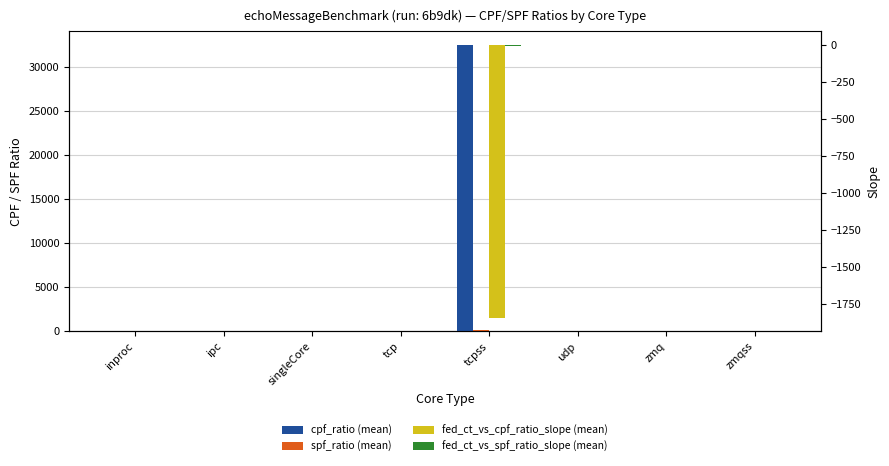

What is the total value across all series at ipc?

3.9